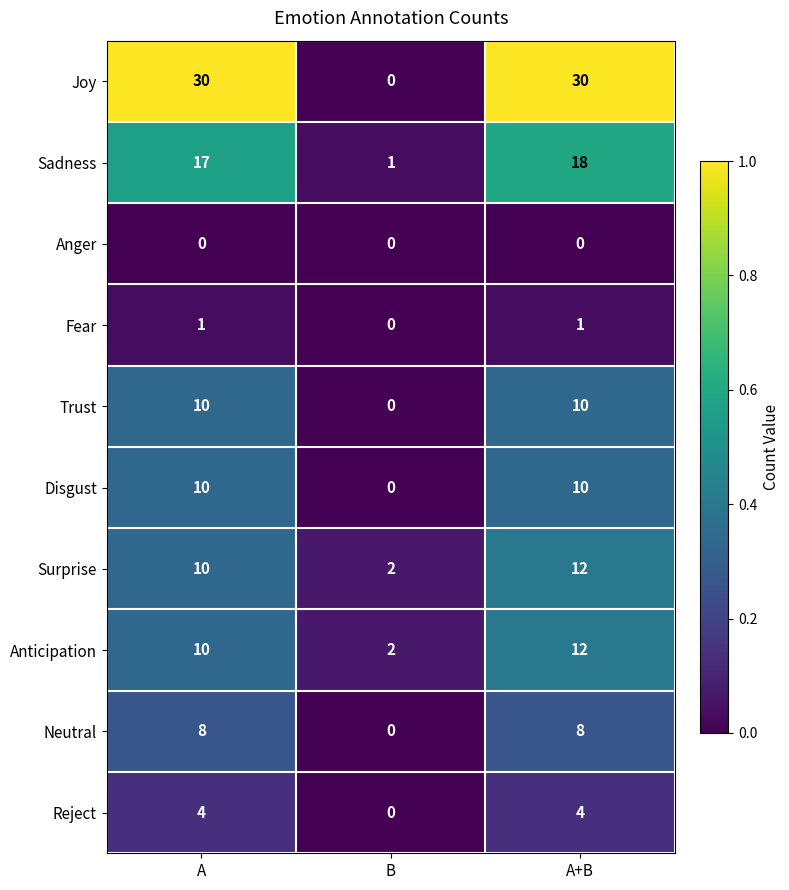

What is the difference between the highest and lowest values at A?

30